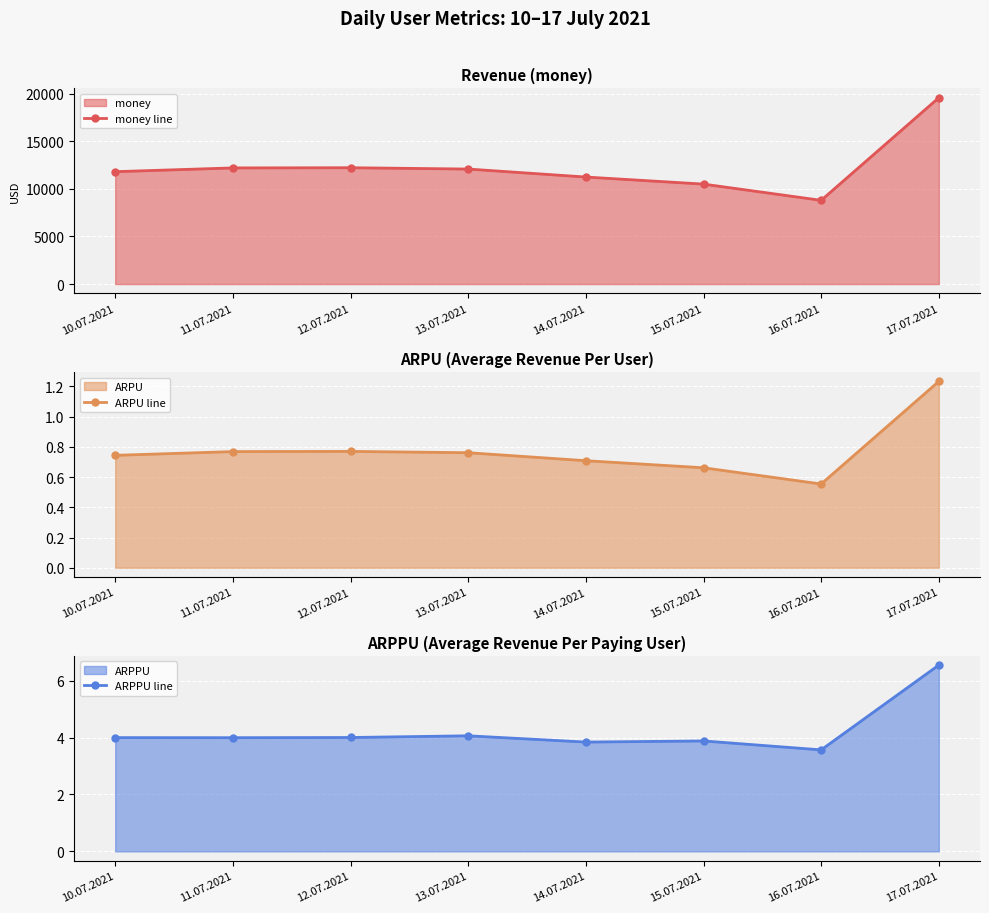

Reading left to right, transcribe all the data shown in this chart.

money line: 10.07.2021=11813.5	11.07.2021=12208.6	12.07.2021=12228.4	13.07.2021=12089.7	14.07.2021=11249.7	15.07.2021=10507.5	16.07.2021=8801.0	17.07.2021=19588.2
ARPU line: 10.07.2021=0.7	11.07.2021=0.8	12.07.2021=0.8	13.07.2021=0.8	14.07.2021=0.7	15.07.2021=0.7	16.07.2021=0.6	17.07.2021=1.2
ARPPU line: 10.07.2021=4.0	11.07.2021=4.0	12.07.2021=4.0	13.07.2021=4.1	14.07.2021=3.8	15.07.2021=3.9	16.07.2021=3.6	17.07.2021=6.5